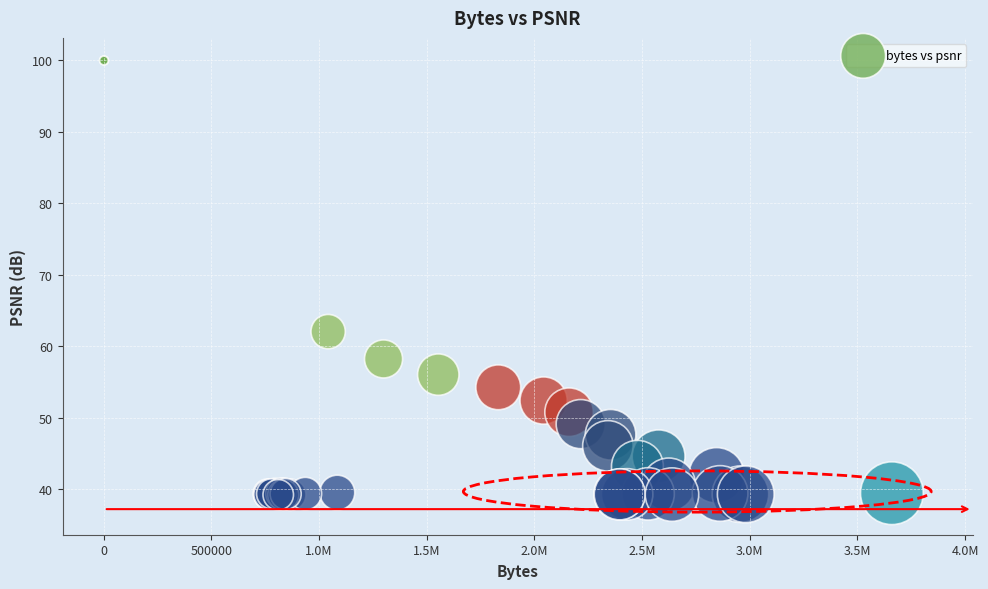

What Y value in the scatter plot is closest to 69?

62.1